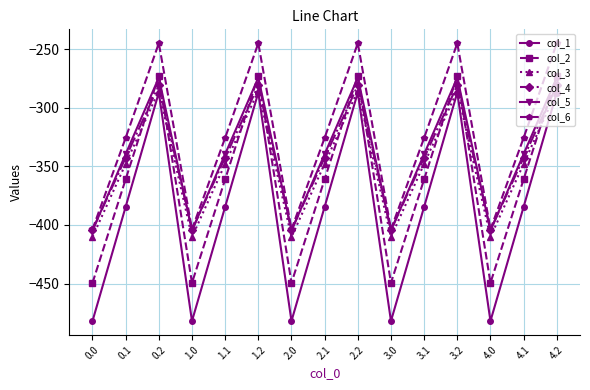

What is the minimum value shown in the chart?

-482.0